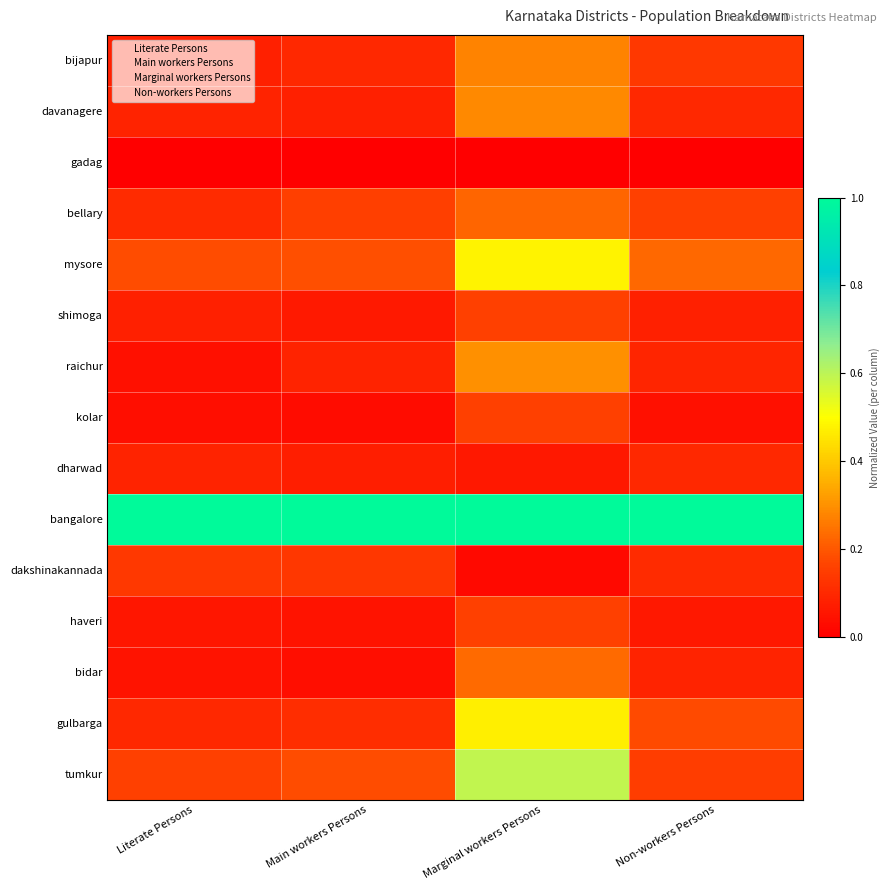

At which category does the chart reach its peak across all series?

Literate Persons